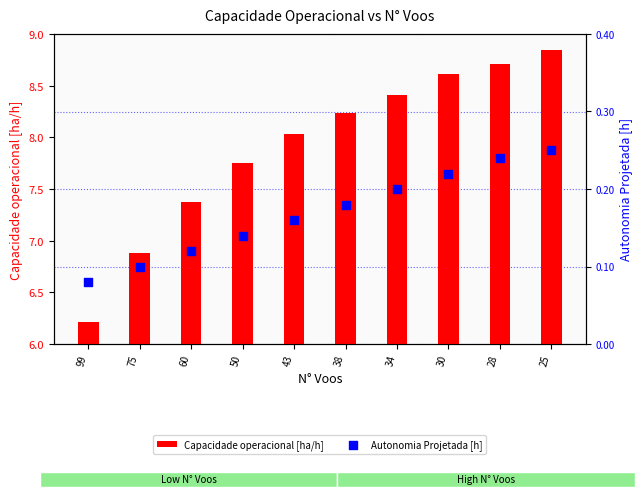

At how many categories does at least one series exceed 7?

8